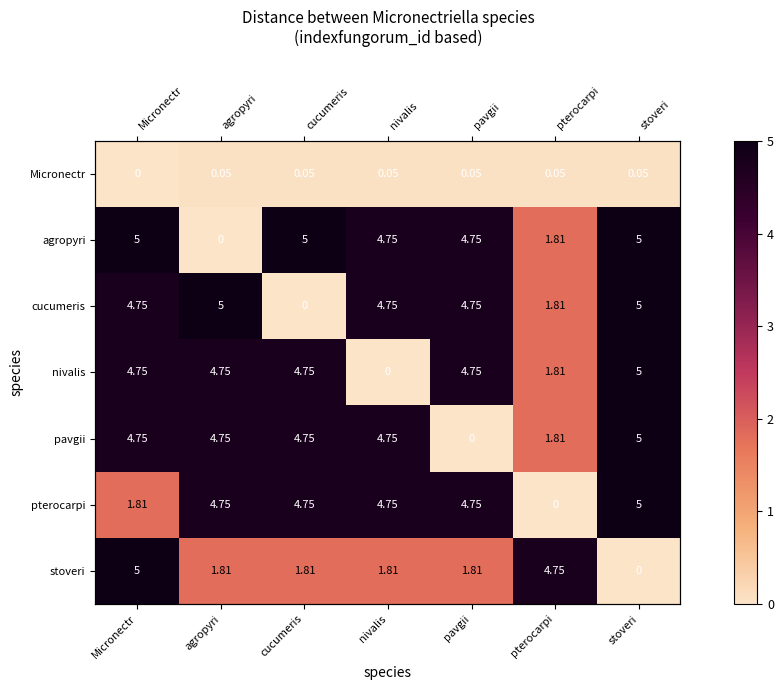

Is it true that pterocarpi equals 2.8 at cucumeris?

False